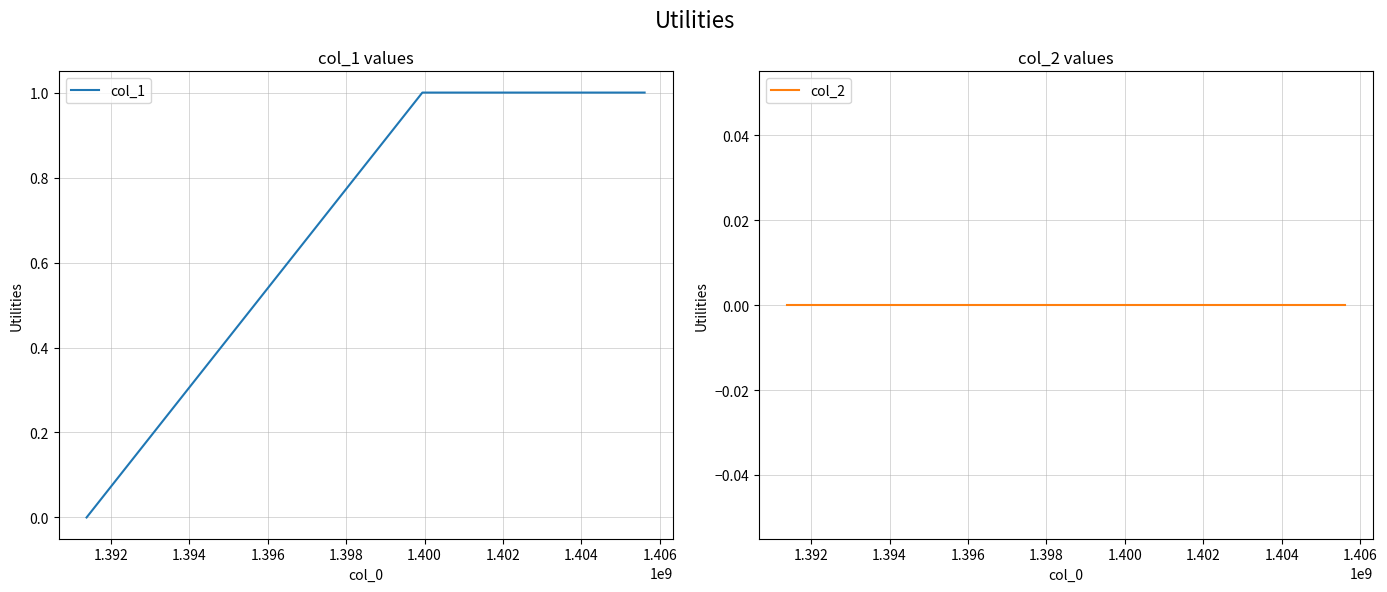

At 1.390, list the series in order from smallest to largest.

col_1, col_2